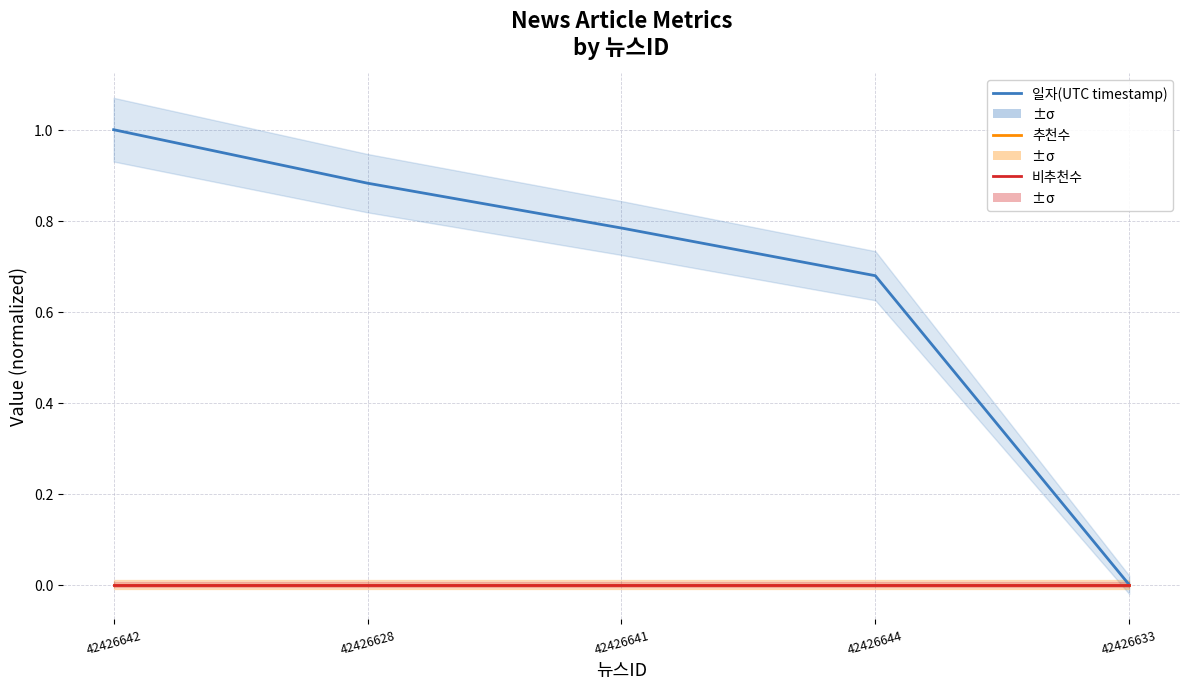

How many lines are shown in the chart?

3